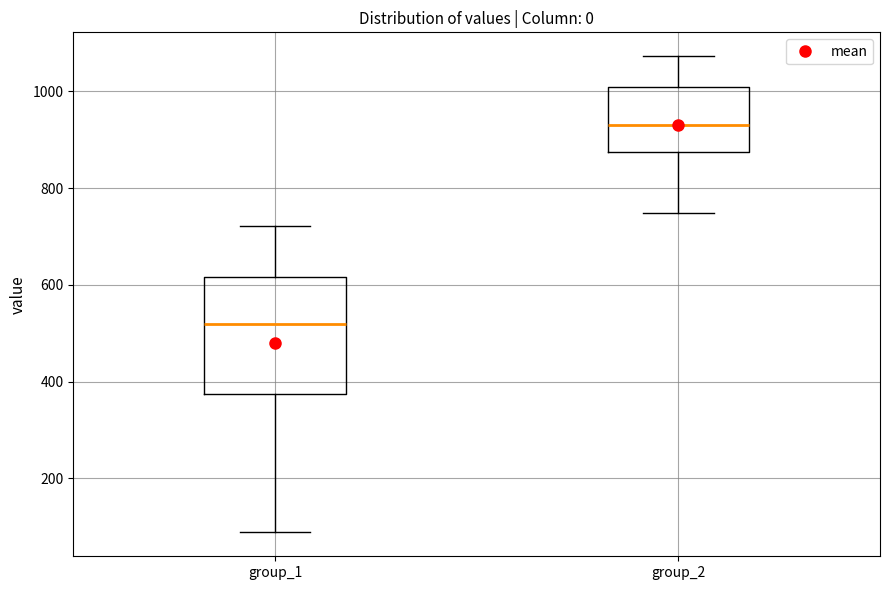

Comparing the boxes themselves (not the whiskers), which one is the tallest?

group_1